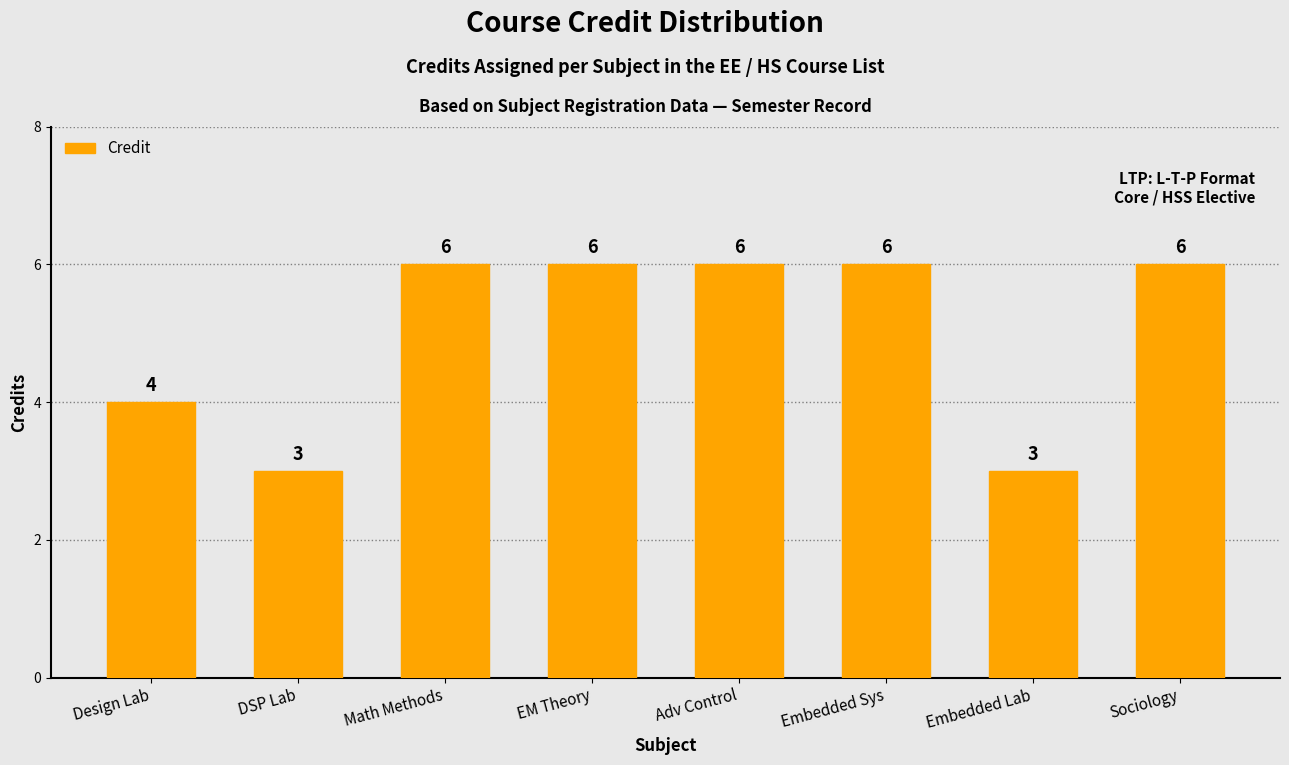

Are the bars horizontal?

No